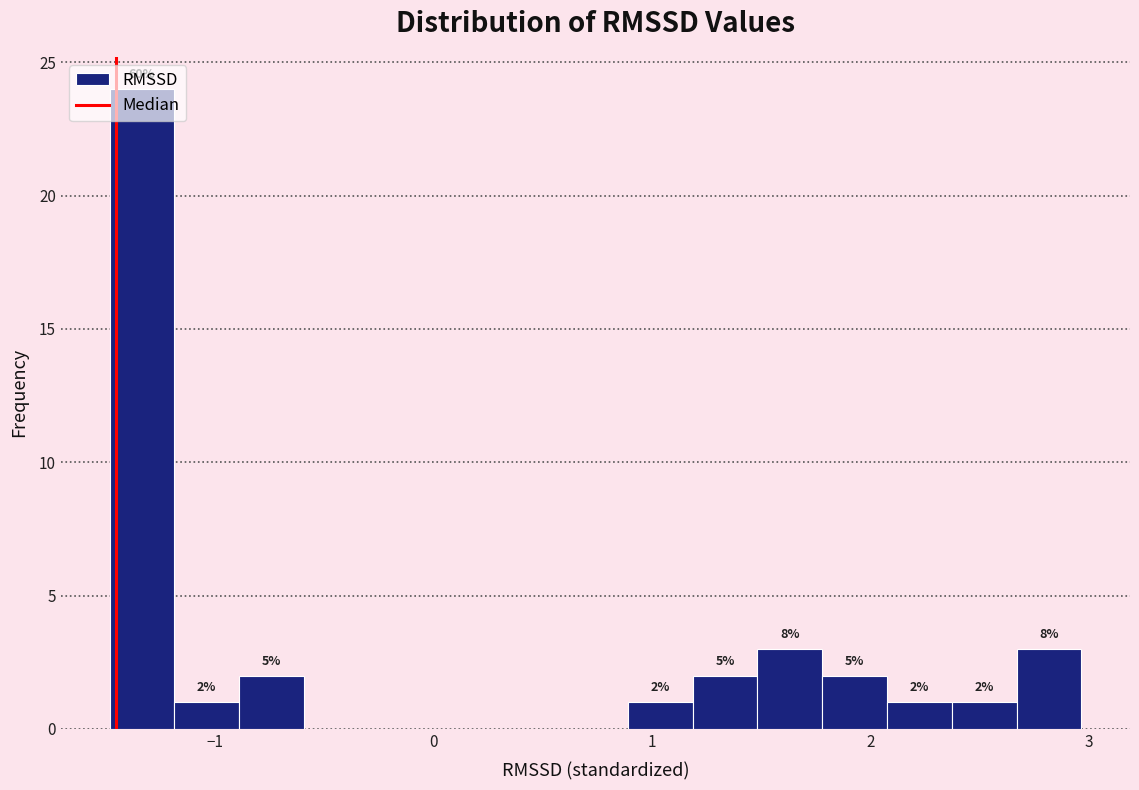

Read against the x-axis, roughly where is the centre of the tallest bar?

-1.3